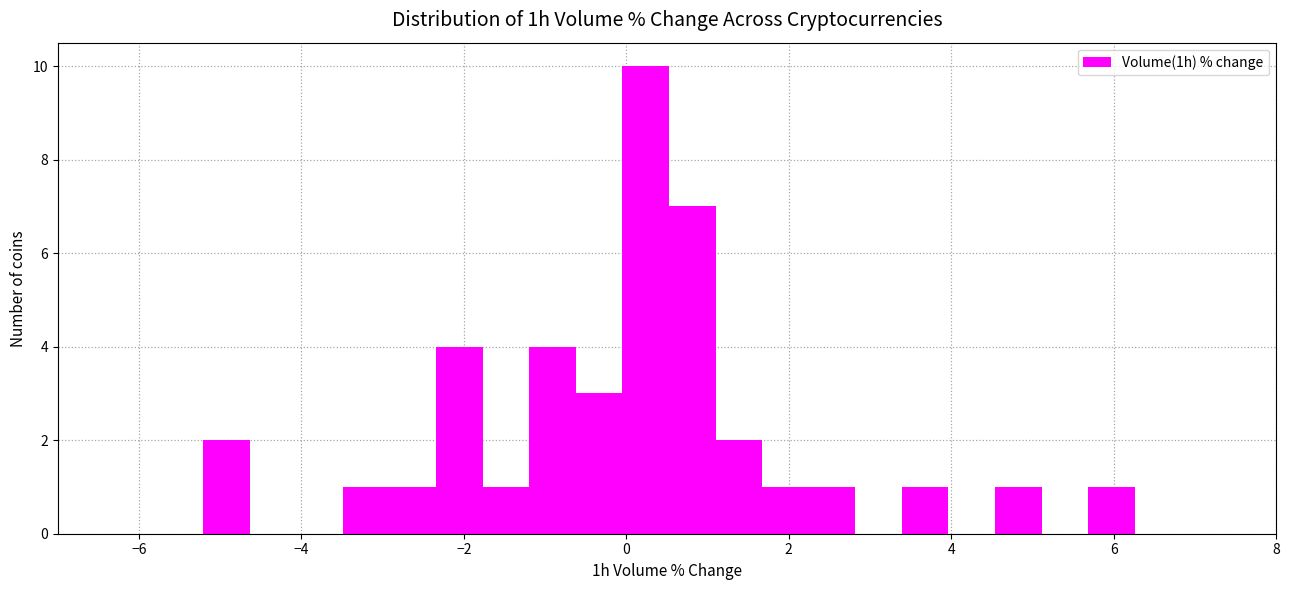

Around what value on the x-axis is the tallest bar? Give the approximate position of its centre, as read against the axis.

0.2